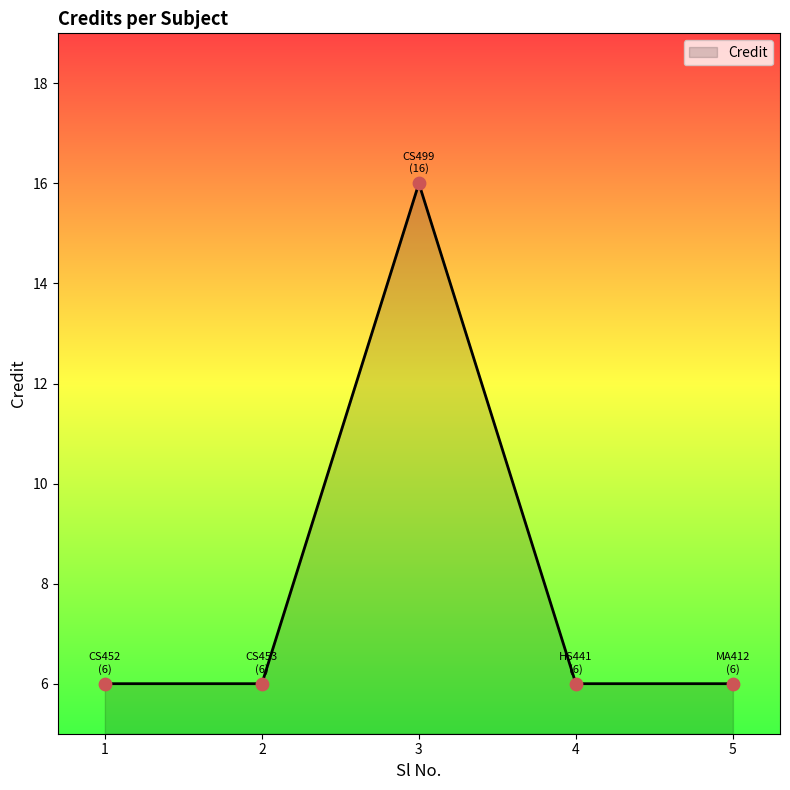

What is the change in value from 2 to 3?

+10